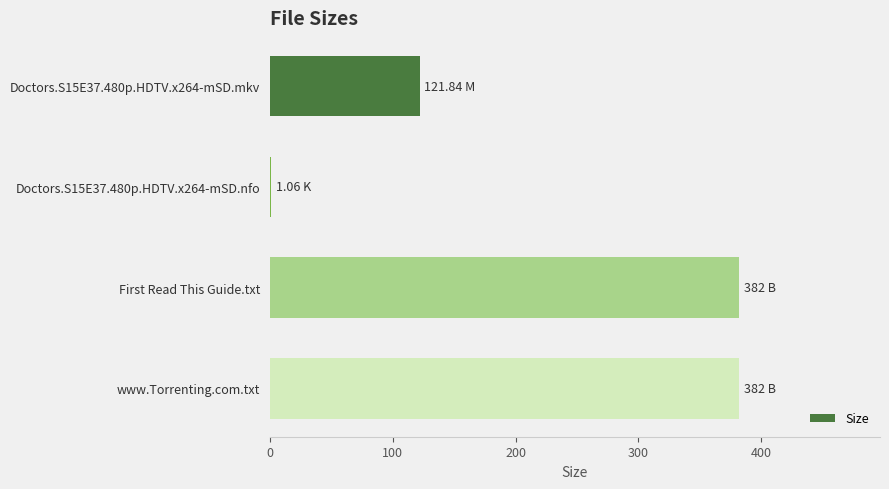

What is the average value?

221.7